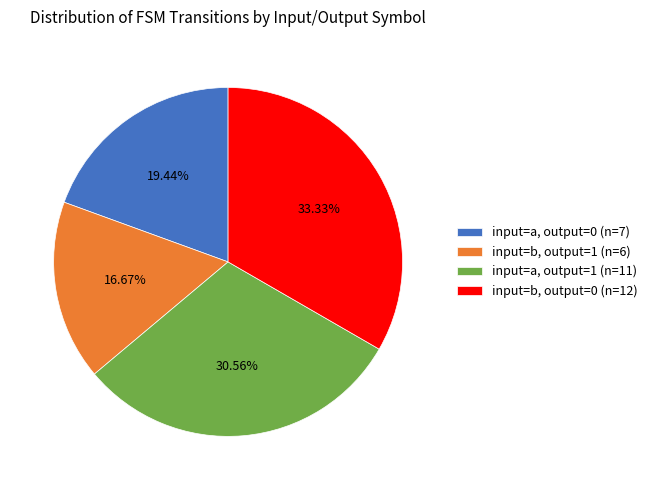

Combined, do input=b, output=0 (n=12) and input=a, output=1 (n=11) account for over 50%?

Yes